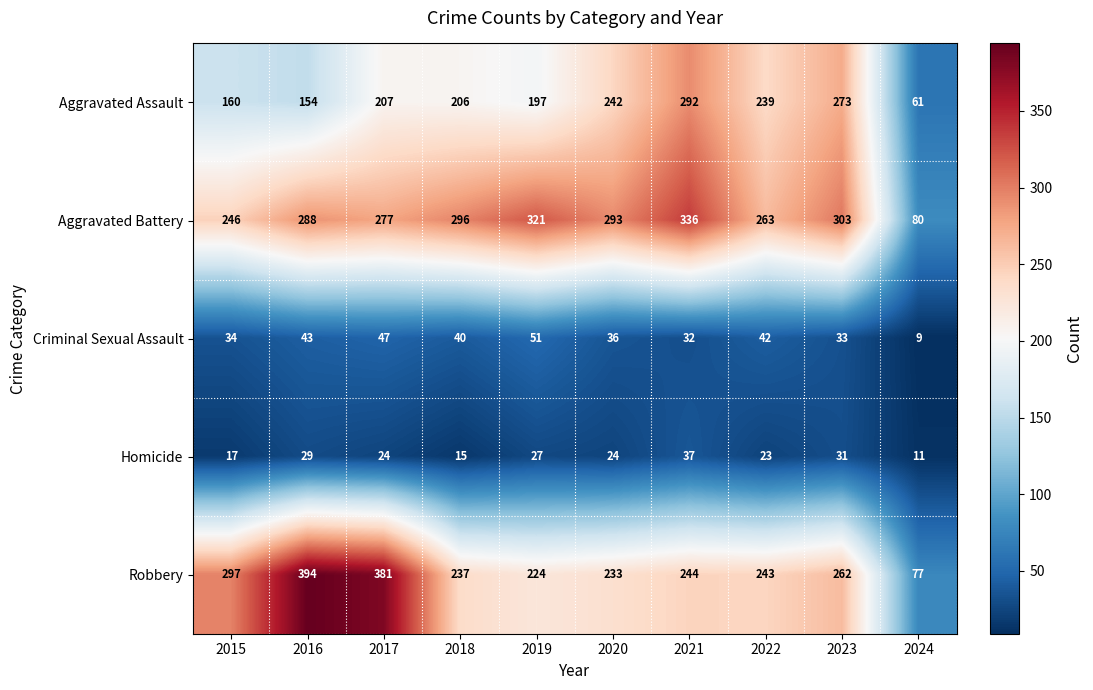

Count the number of data series in this chart.

5